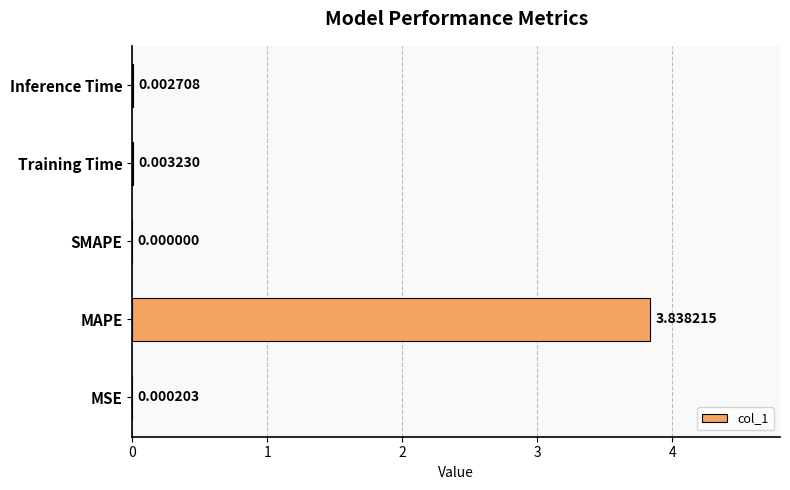

Are the bars horizontal?

Yes